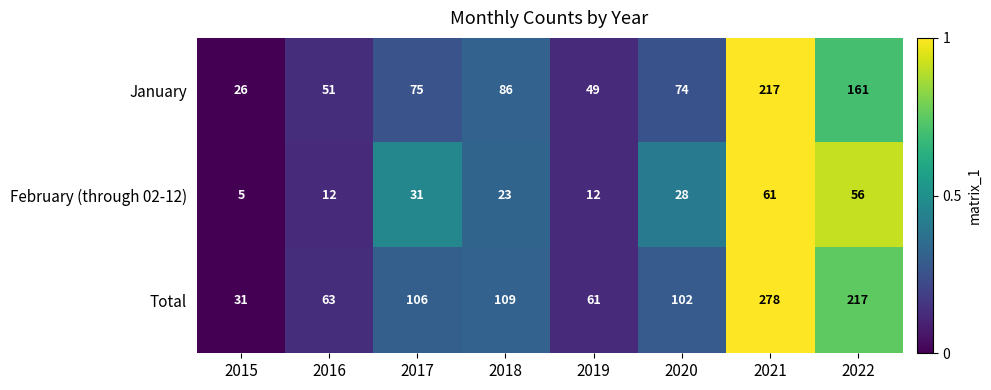

At 2018, list the series in order from smallest to largest.

February (through 02-12), January, Total